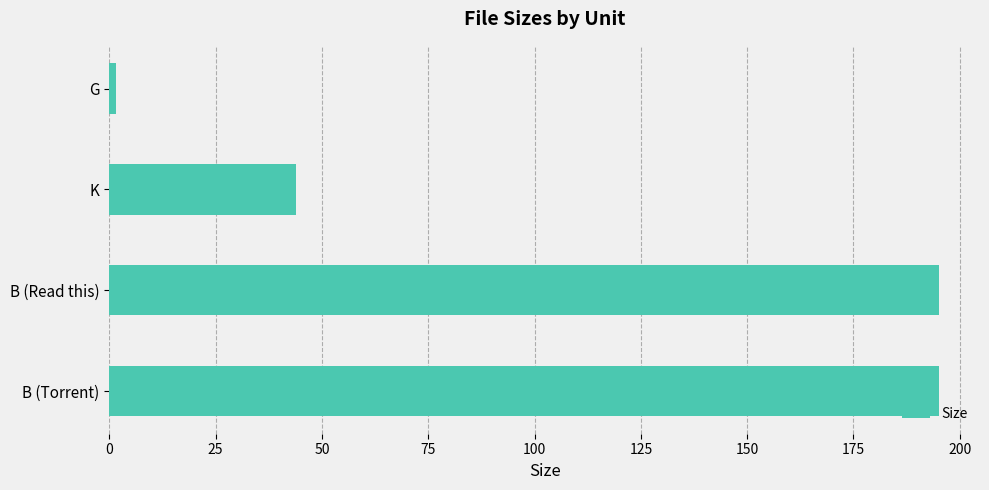

What is the ratio of the value at B (Torrent) to the value at K?

4.4